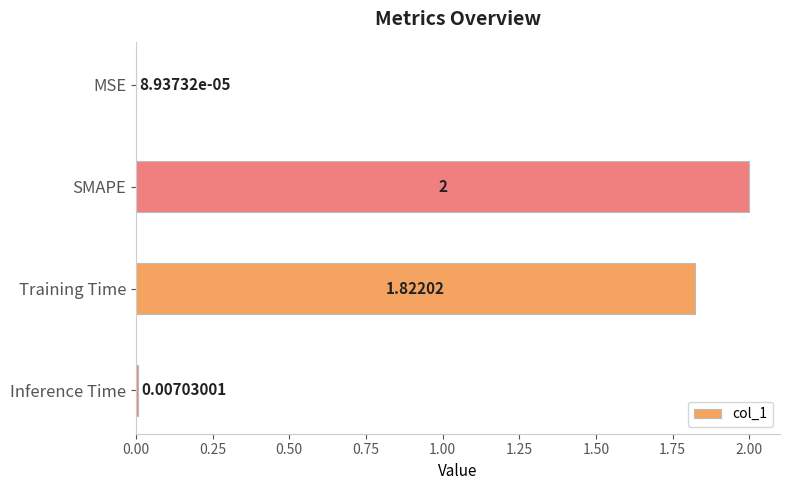

Between Inference Time and SMAPE, which is larger?

SMAPE